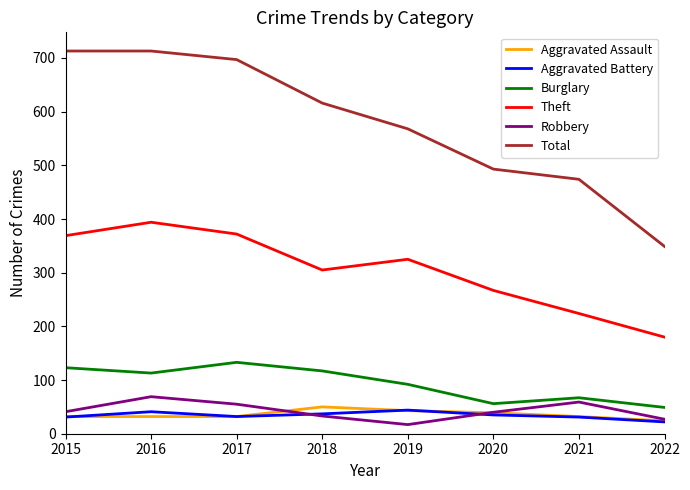

Is the value of Total at 2015 greater than the value of Theft at 2016?

Yes